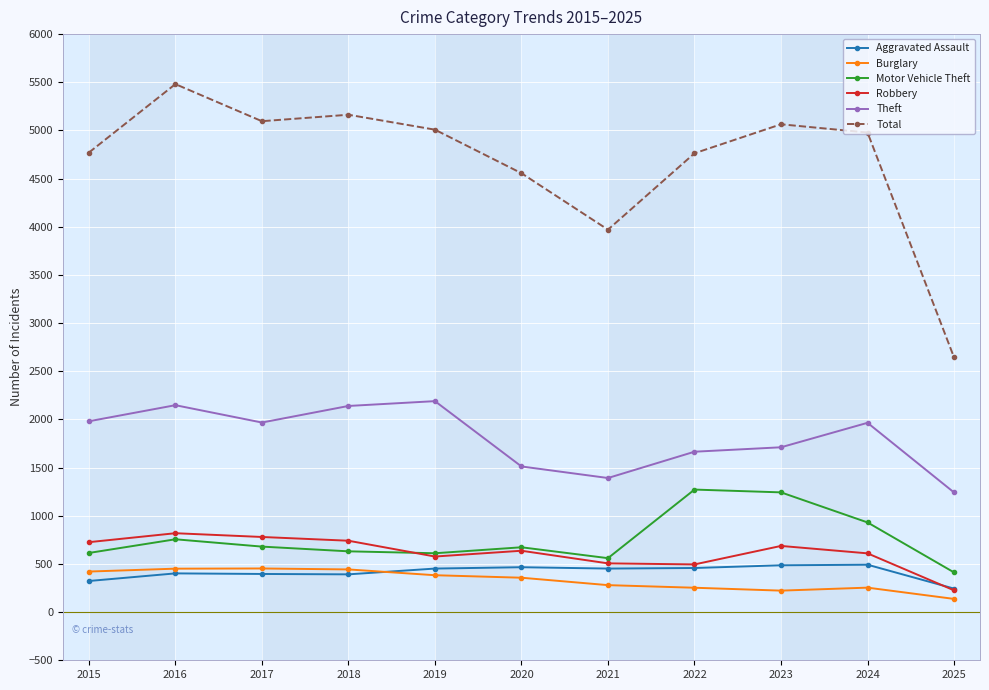

Which series has the widest spread of values?

Total